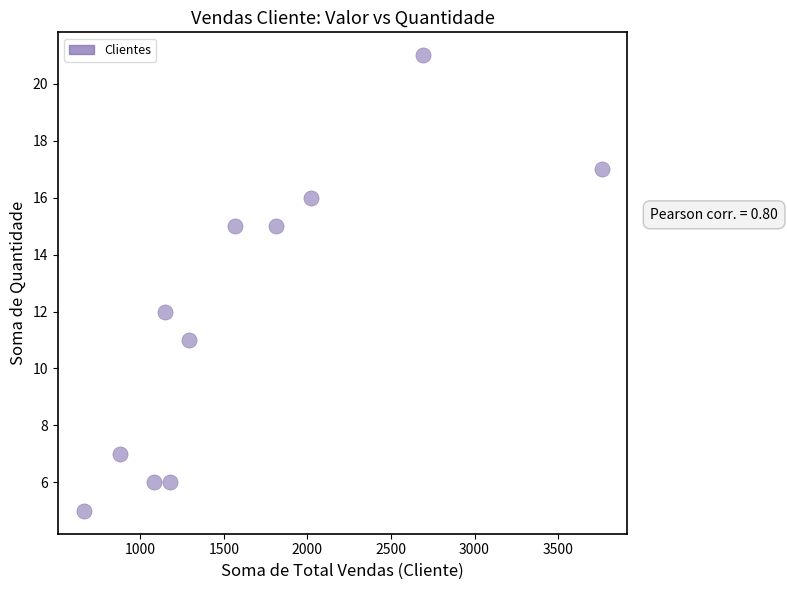

What Y value in the scatter plot is closest to 13?

12